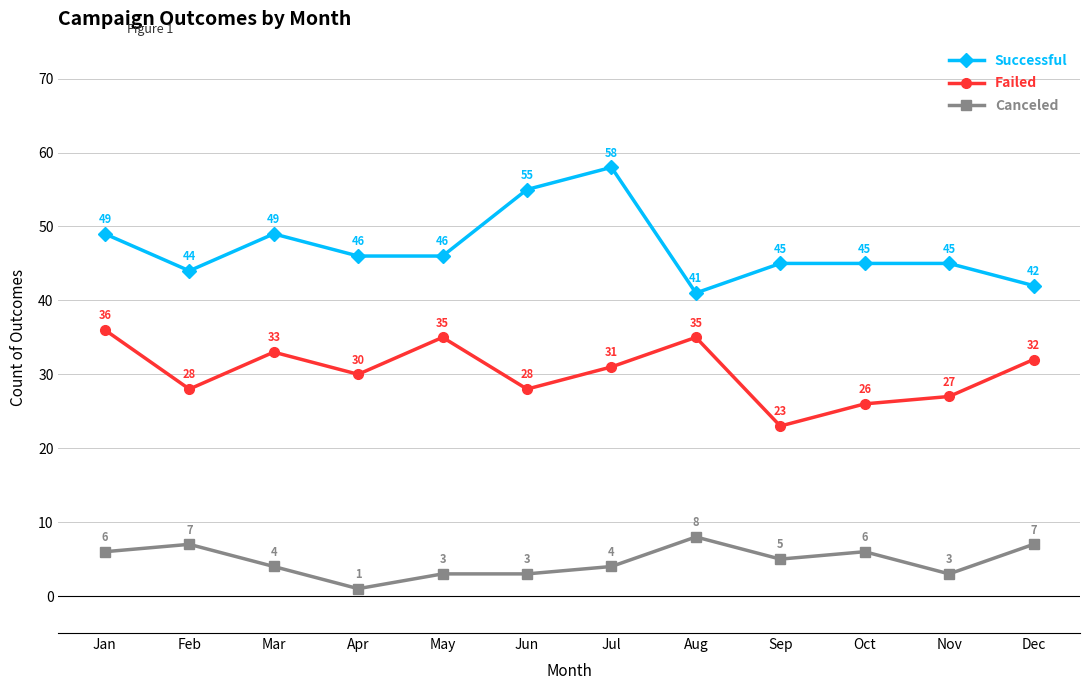

Reading left to right, list all the values displayed in this chart.

Successful: 49	44	49	46	46	55	58	41	45	45	45	42
Failed: 36	28	33	30	35	28	31	35	23	26	27	32
Canceled: 6	7	4	1	3	3	4	8	5	6	3	7